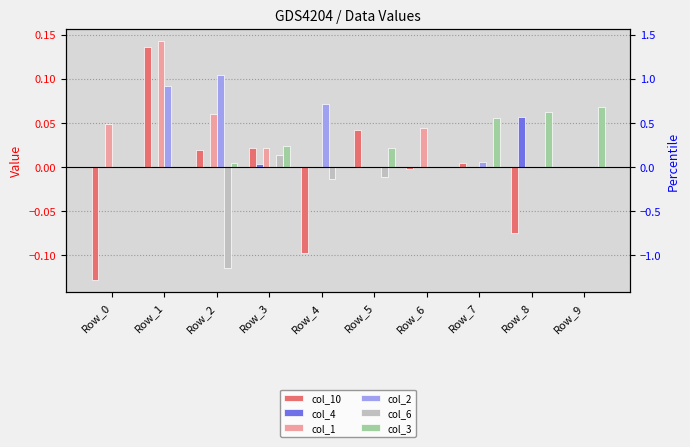

Between Row_2 and Row_3, which is larger?

Row_3